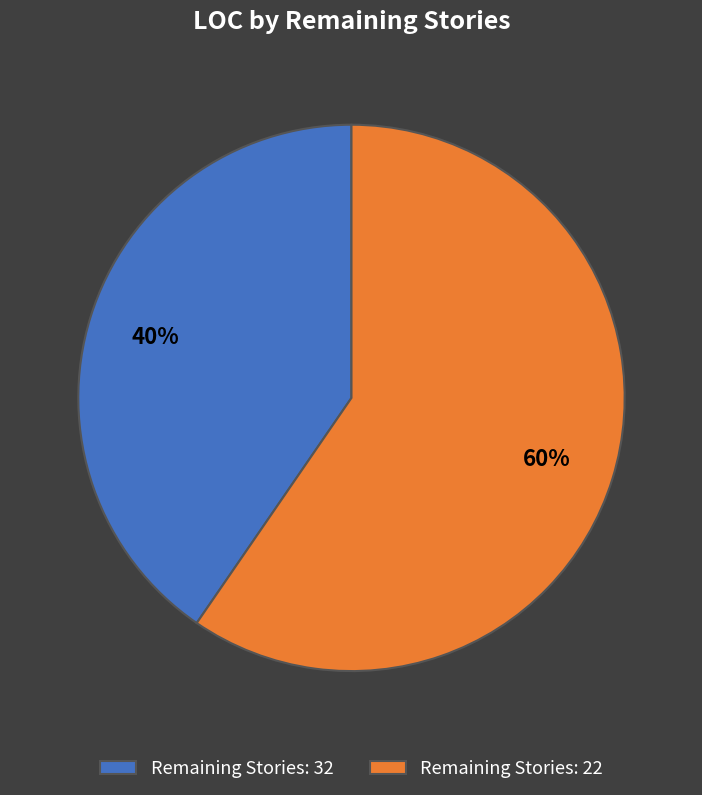

To the nearest percent, what percentage of the pie is Remaining Stories: 22?

60%